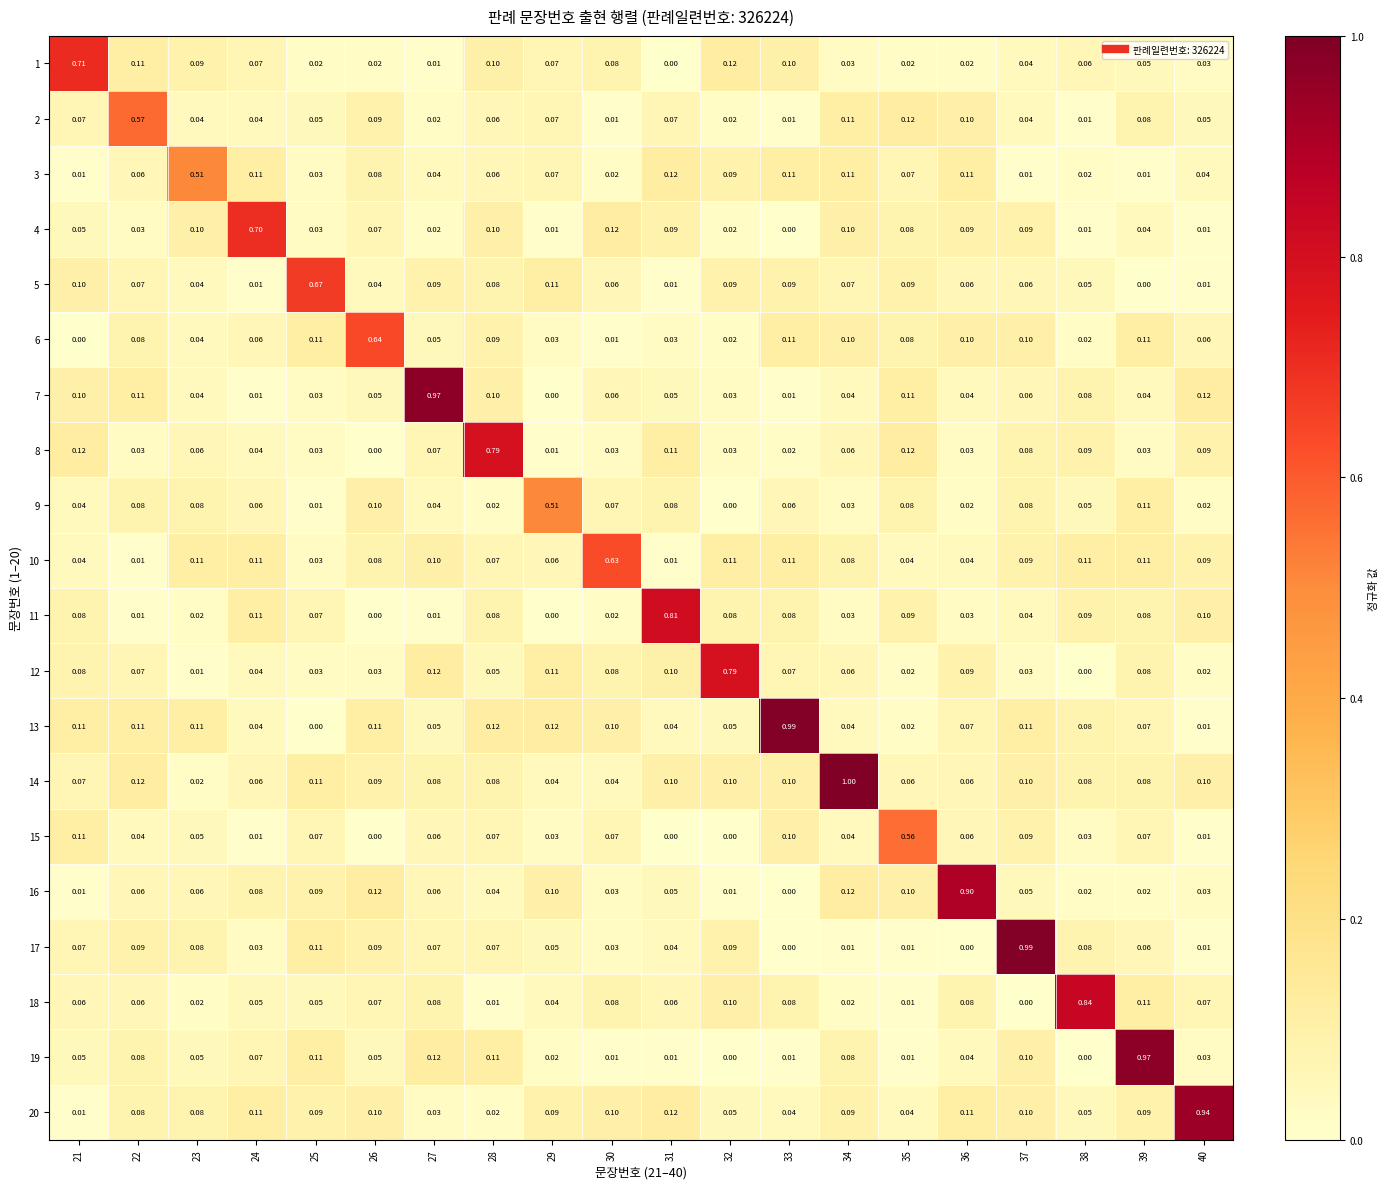

Is the value of 13 at 35 greater than the value of 19 at 28?

No